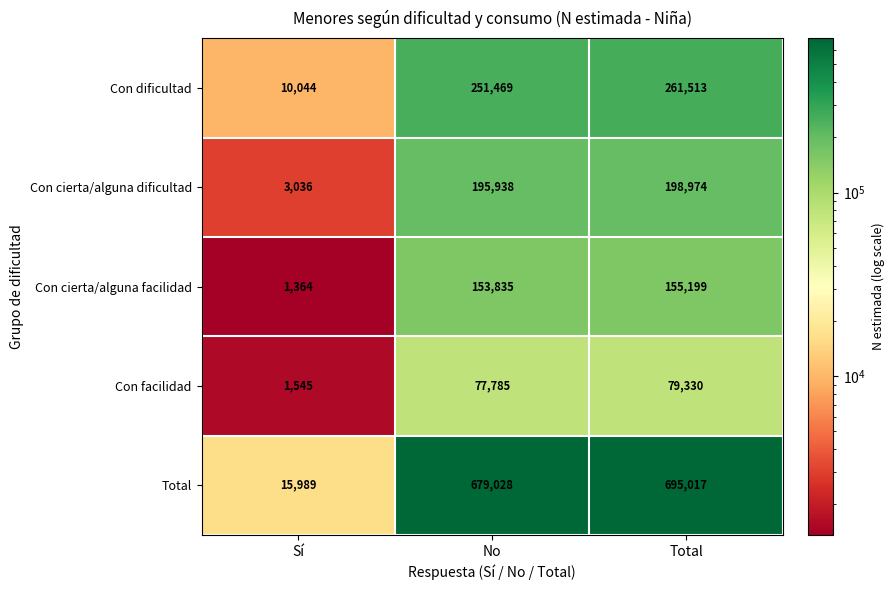

Reading right to left, extract all data points from this chart.

Con dificultad: 261513	251469	10044
Con cierta/alguna dificultad: 198974	195938	3036
Con cierta/alguna facilidad: 155199	153835	1364
Con facilidad: 79330	77785	1545
Total: 695017	679028	15989